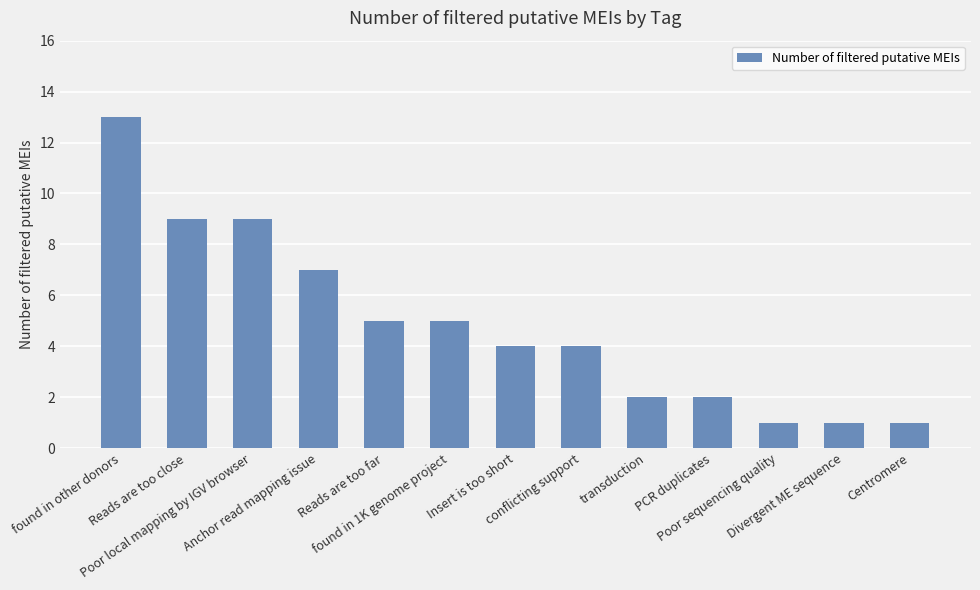

What is the label of the 11th bar from the right?

Poor local mapping by IGV browser